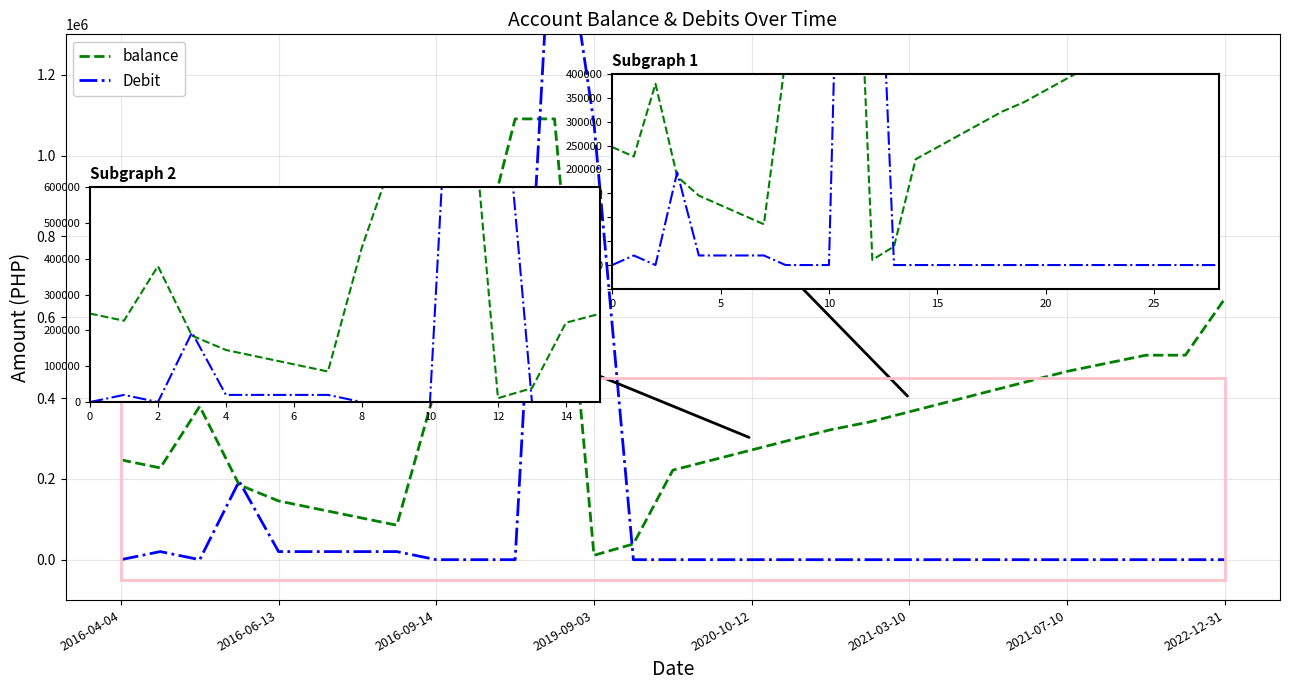

What is the label of the 29th point from the right?

2016-04-04